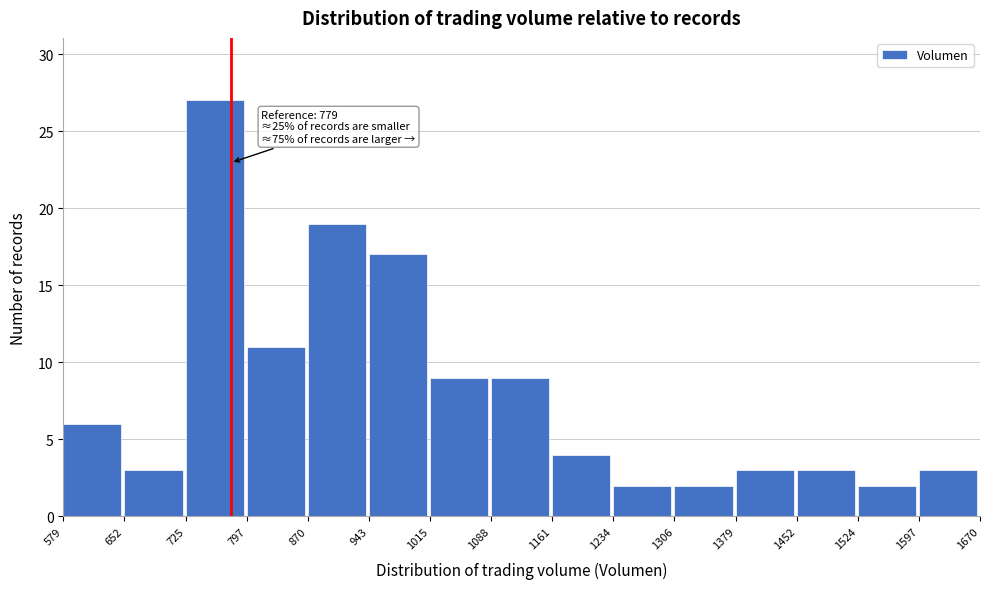

Which range on the x-axis has the tallest bar?

725 to 797